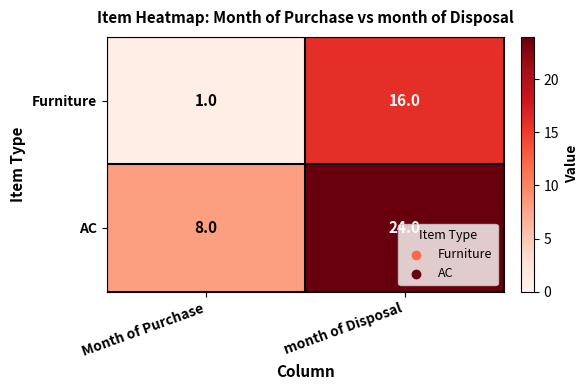

Rank the series at Month of Purchase from lowest to highest value.

Furniture, AC